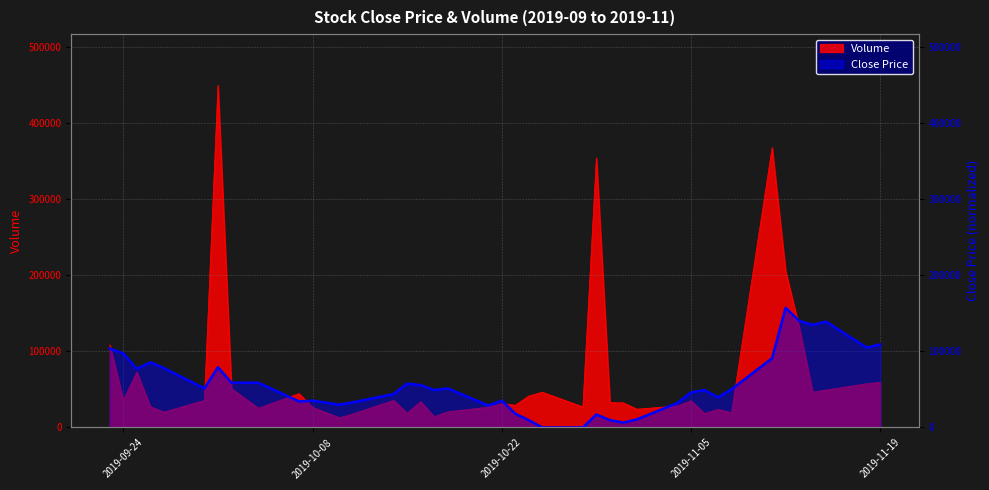

Read the Close value at 2019-09-26.

85674.9